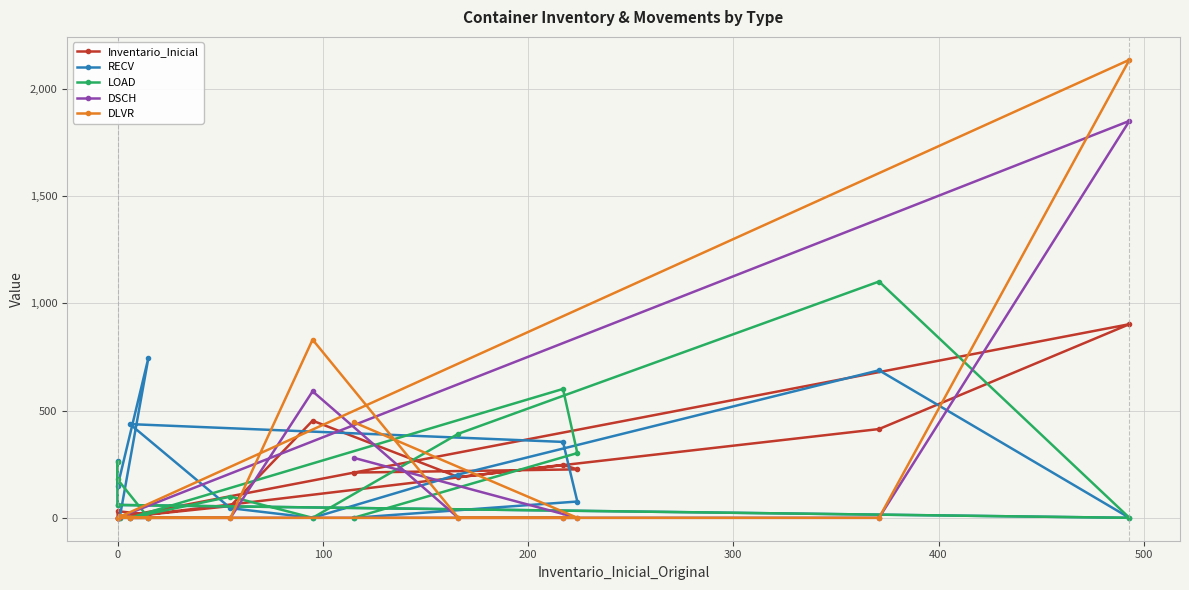

What is the total value across all series at 300?

199